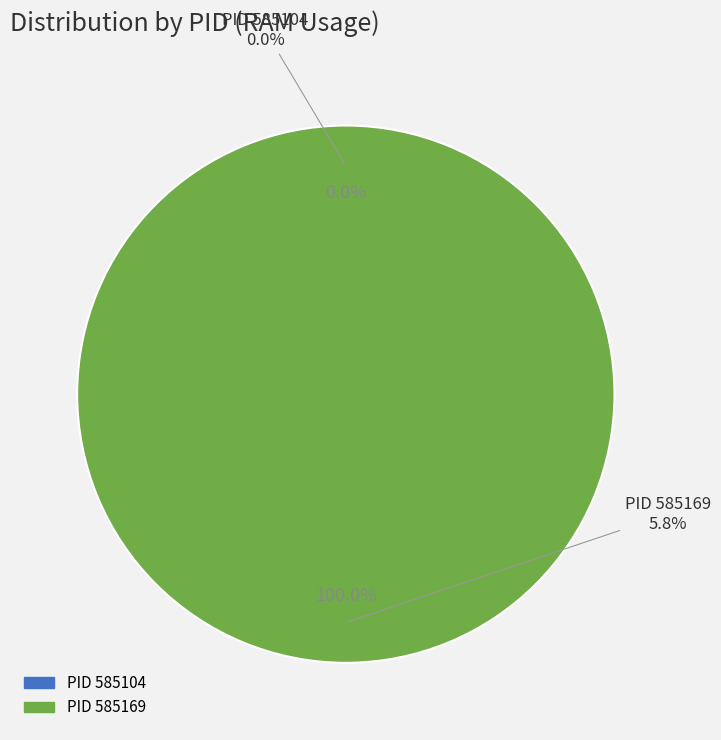

Which slice is the smallest?

585104